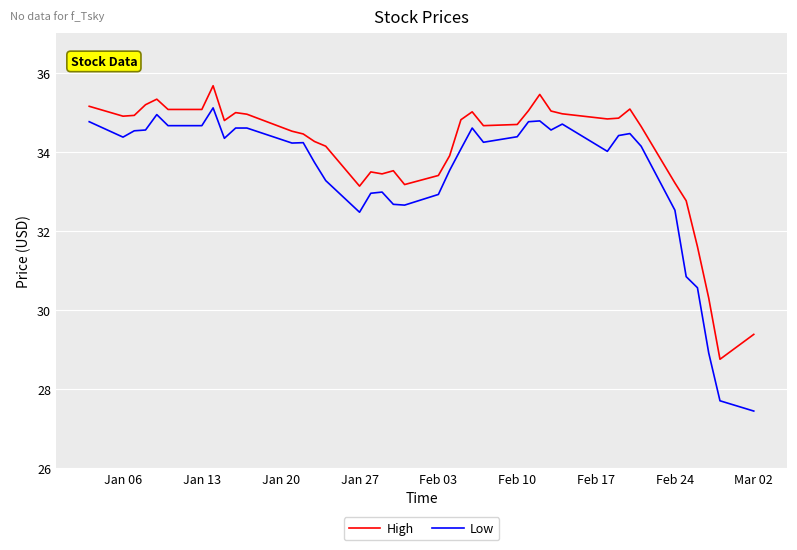

Which series has the largest total across all categories?

High